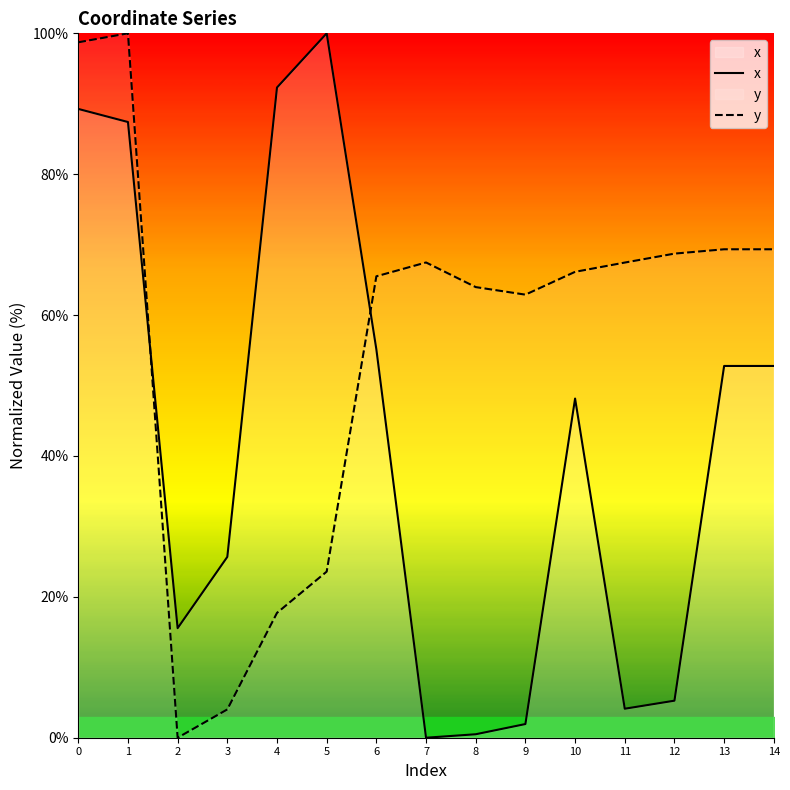

Where do y and x first cross each other?

1 and 2